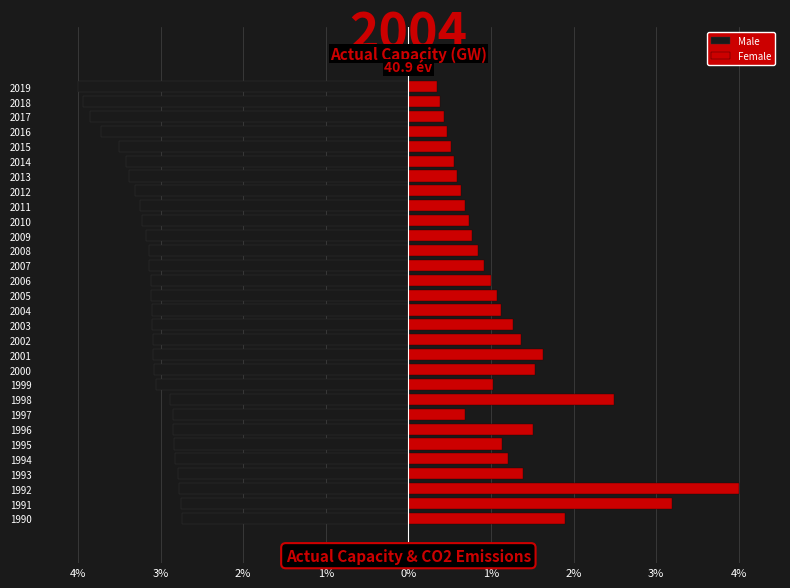

What is the total value across all series at 1992?

1.2